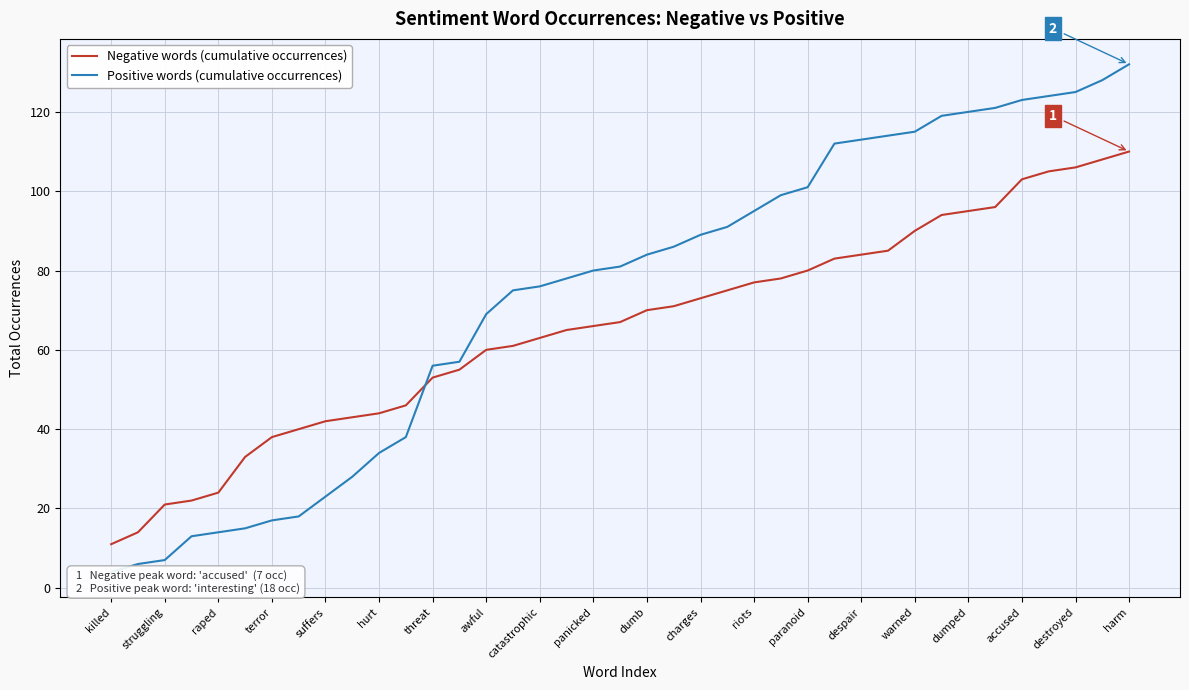

Is the value of Positive words (cumulative occurrences) at 21 greater than the value of Negative words (cumulative occurrences) at 33?

No